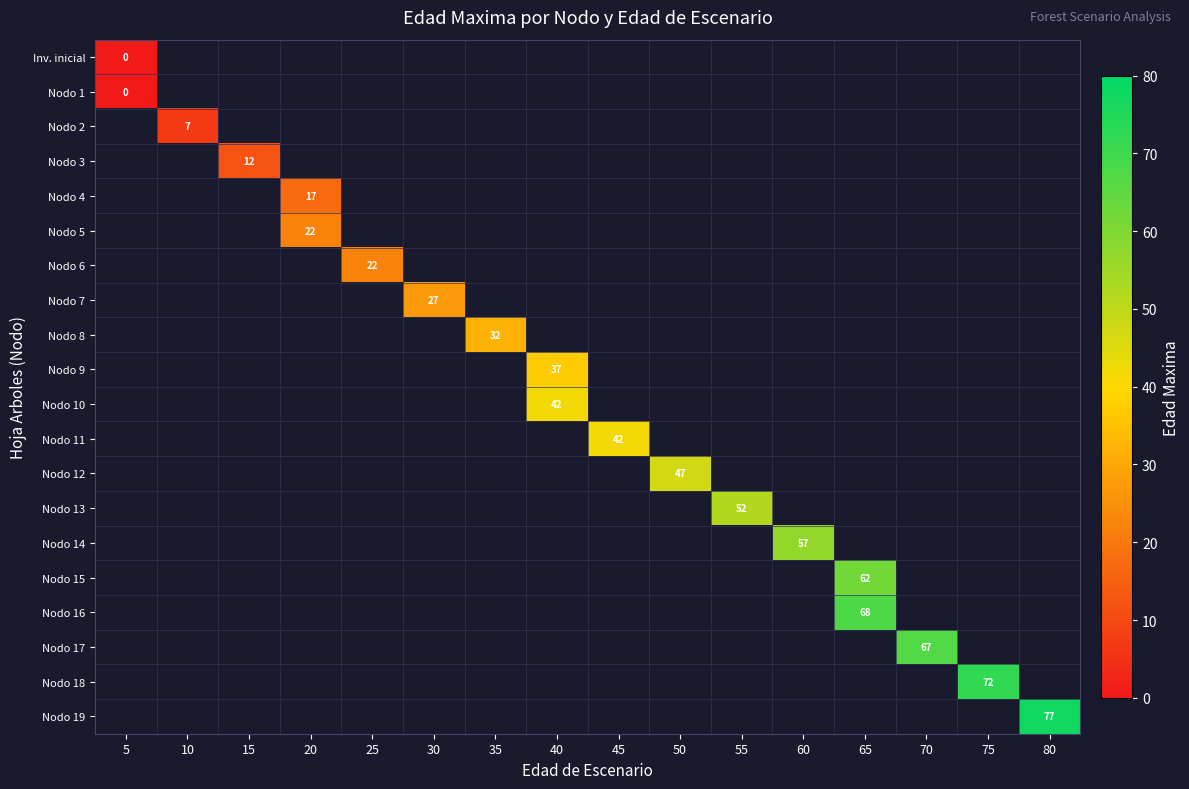

The Nodo 15 series shows 62 at 65. True or false?

True